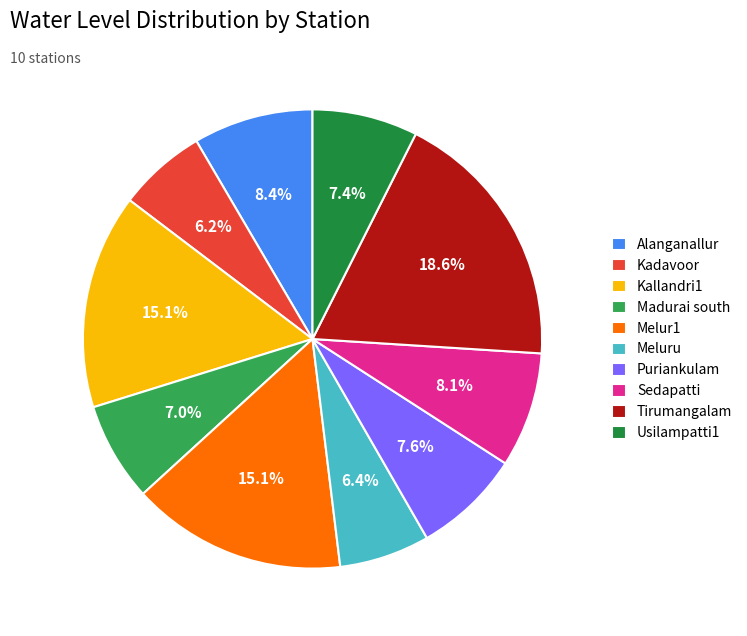

How many segments does this pie chart have?

10